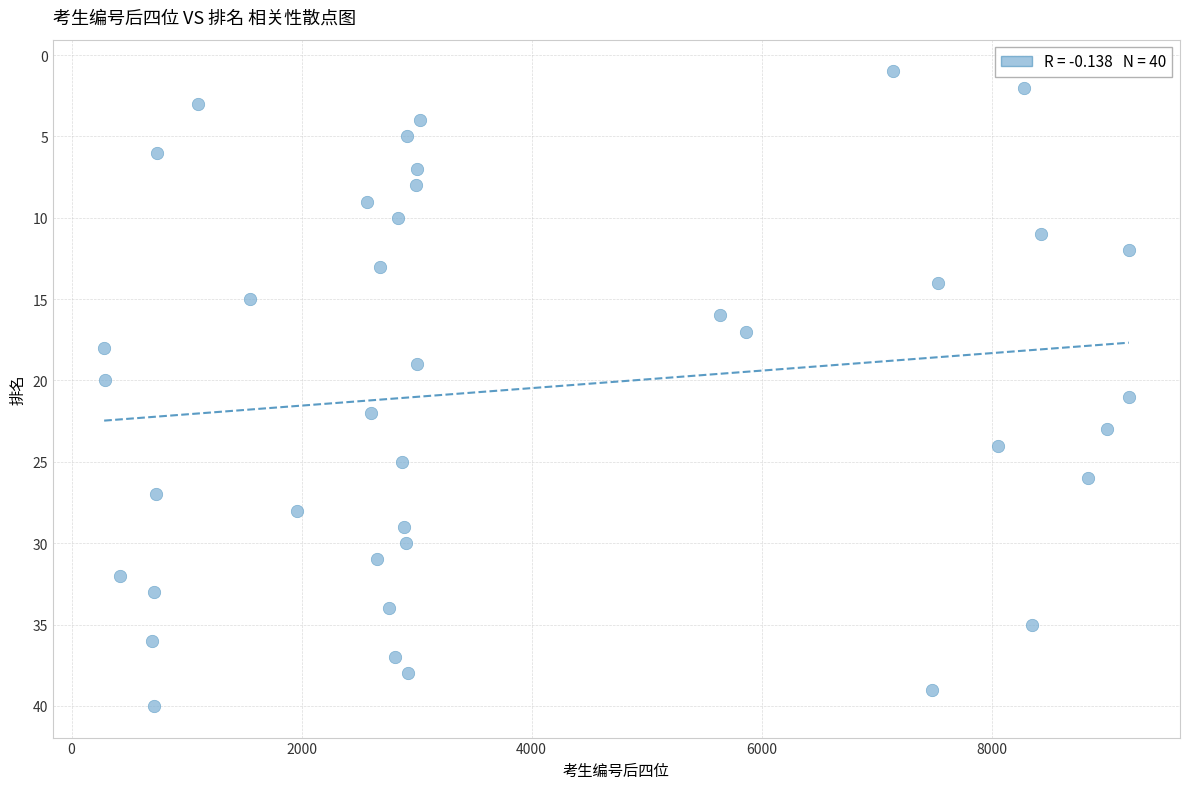

What is the range of Y values (max minus min)?

39